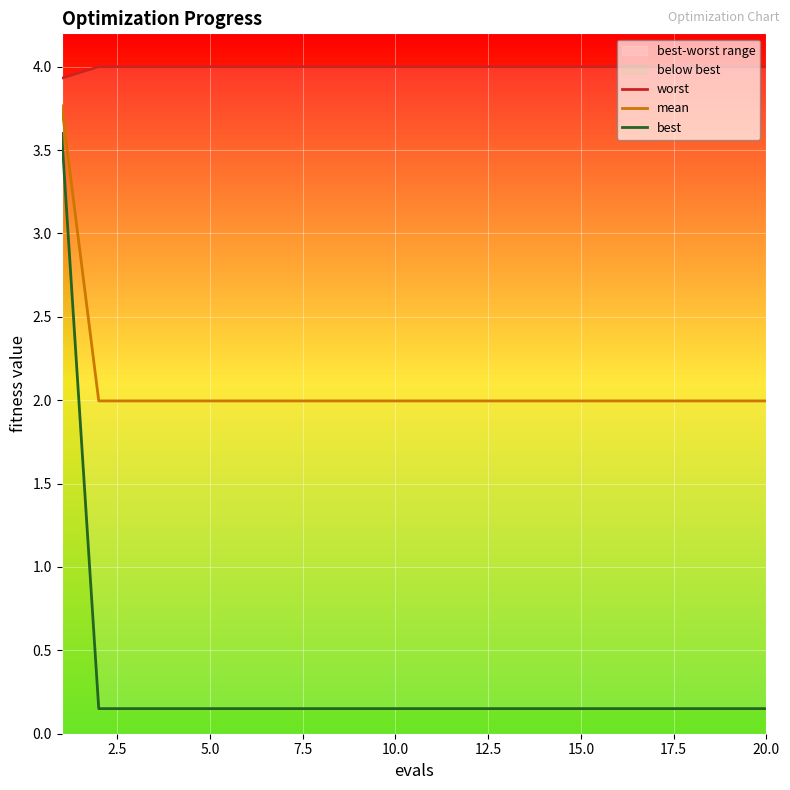

True or false: worst and best intersect in this chart.

False